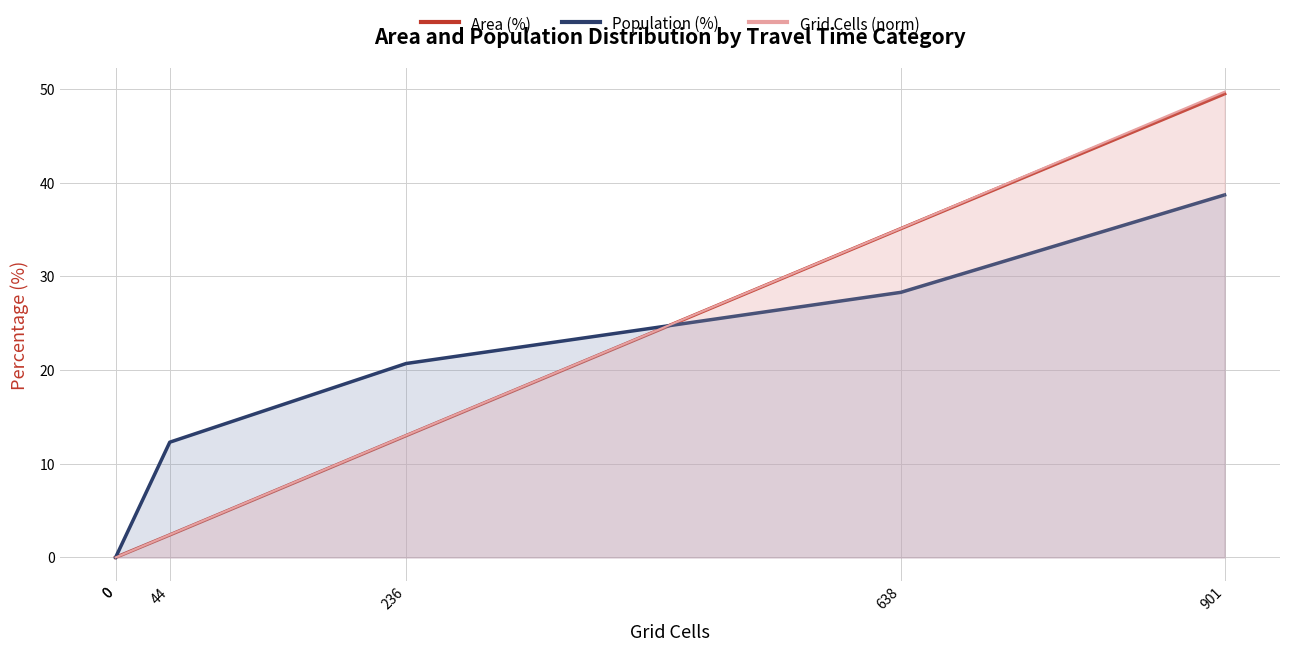

How many lines are shown in the chart?

3